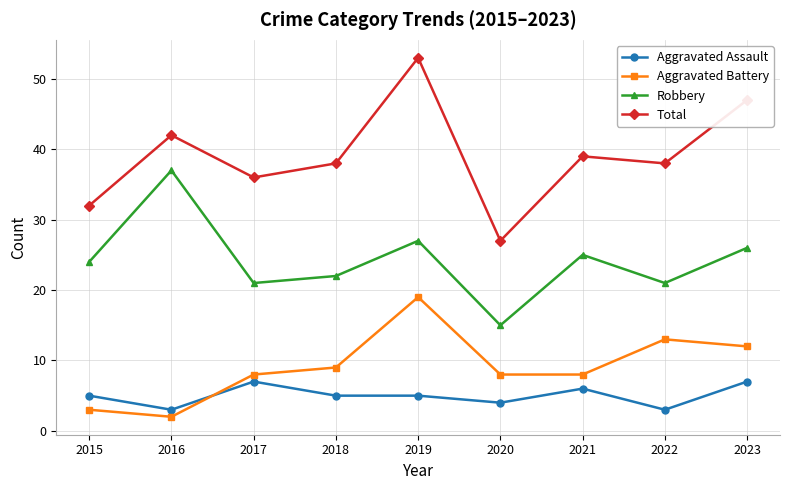

True or false: Total has a value of 11 at 2015.

False